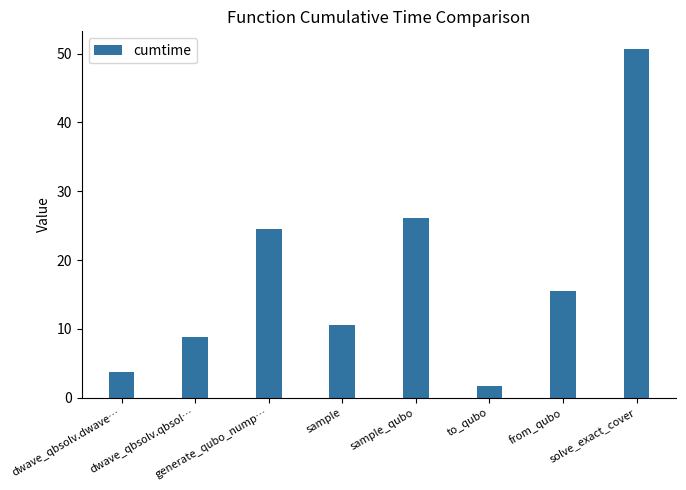

How many bars are there in total?

8